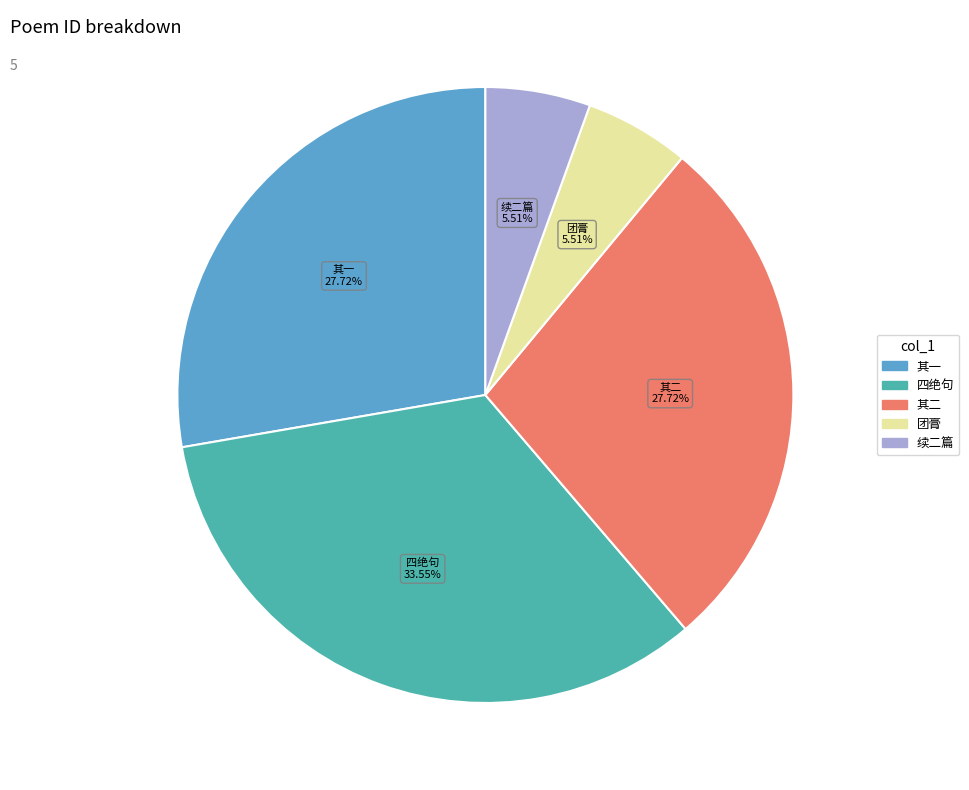

Is there a majority slice in this chart?

No